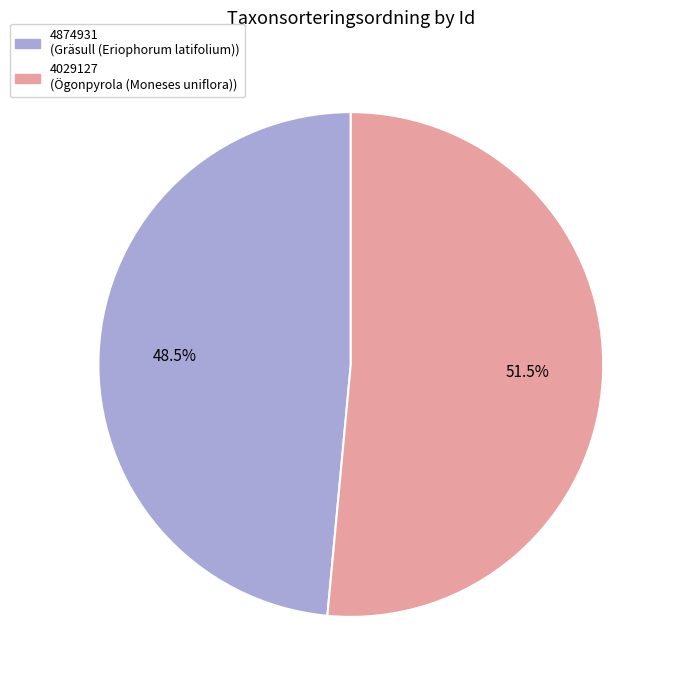

How many slices are in this pie chart?

2